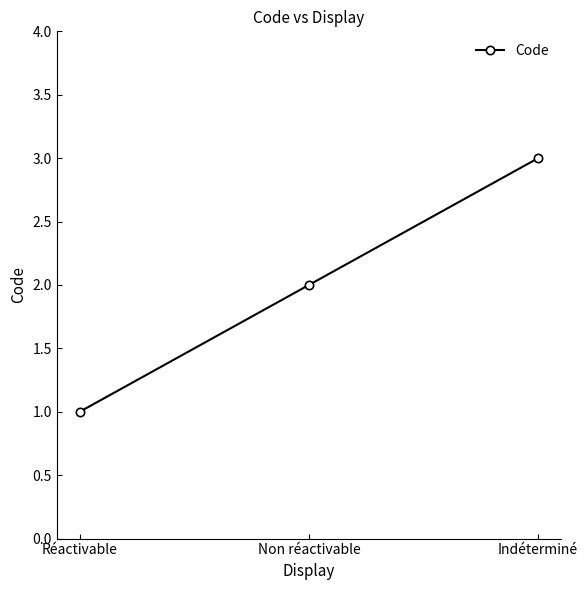

What is the label of the 2nd point from the left?

Non réactivable